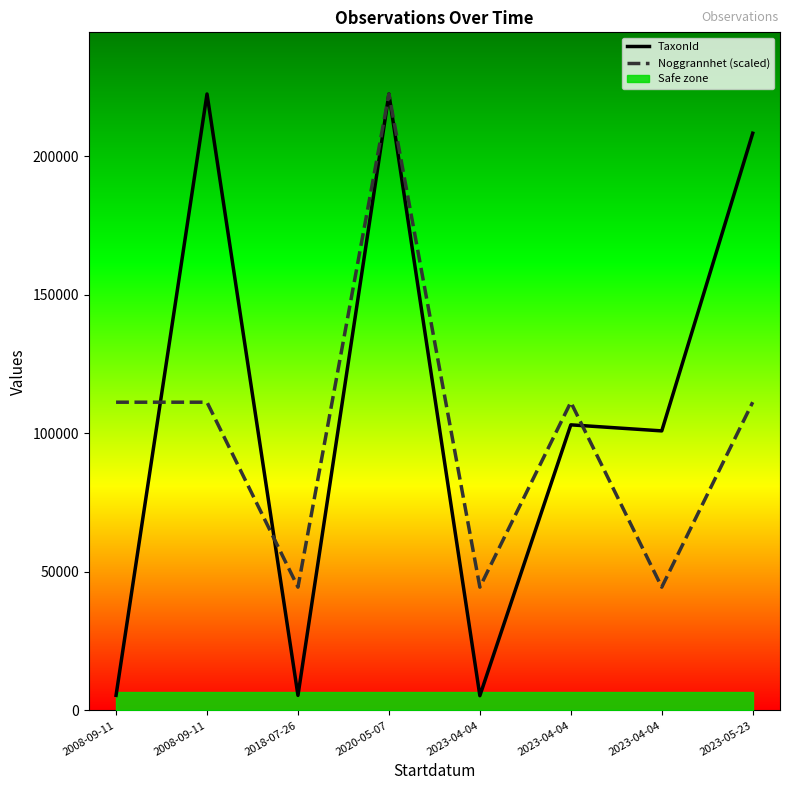

List the series in order of their peak value, lowest first.

TaxonId, Noggrannhet (scaled)